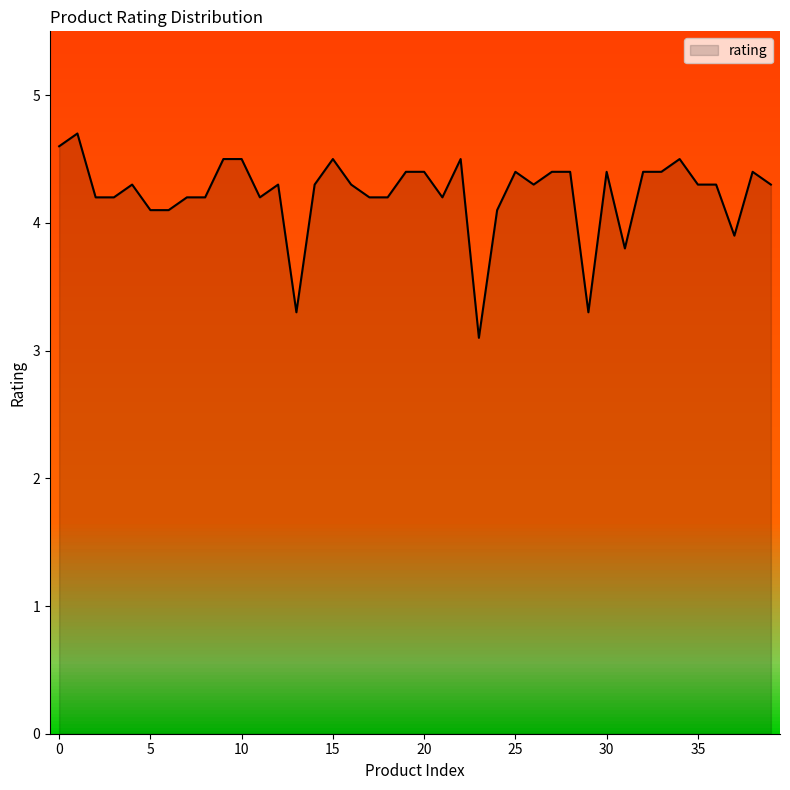

What is the greatest value displayed?

4.7